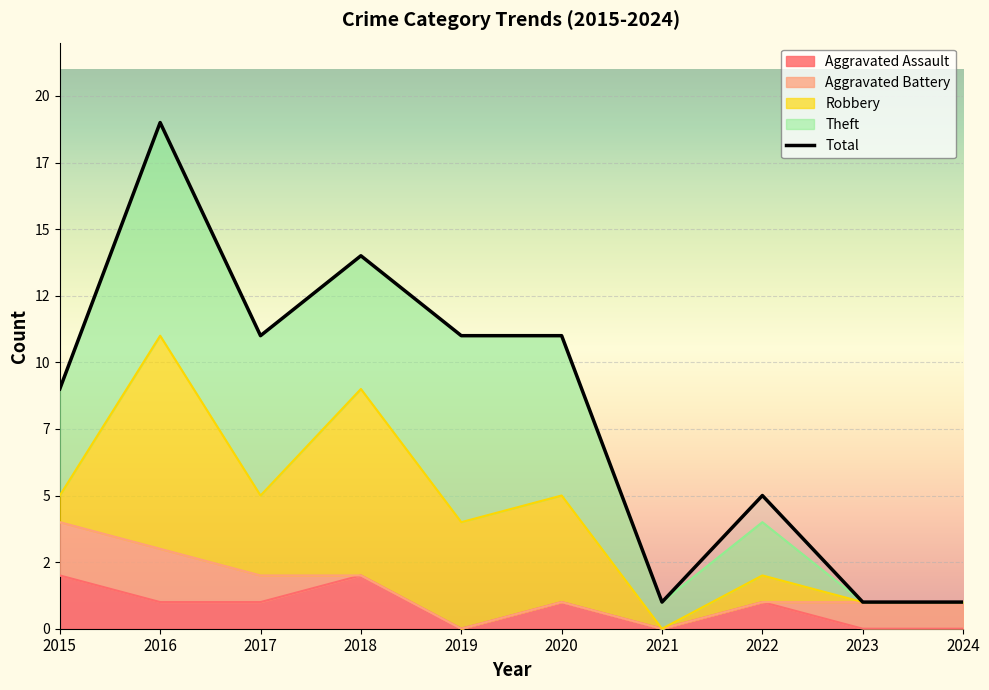

How many values in Theft are above zero?

8